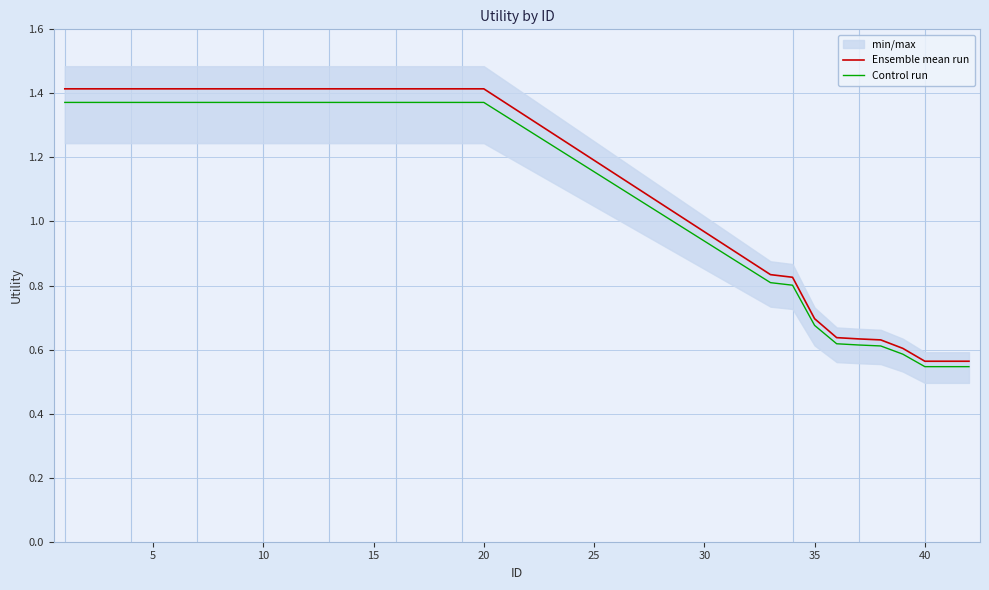

The value of Ensemble mean run at 35 is 1.2. True or false?

False